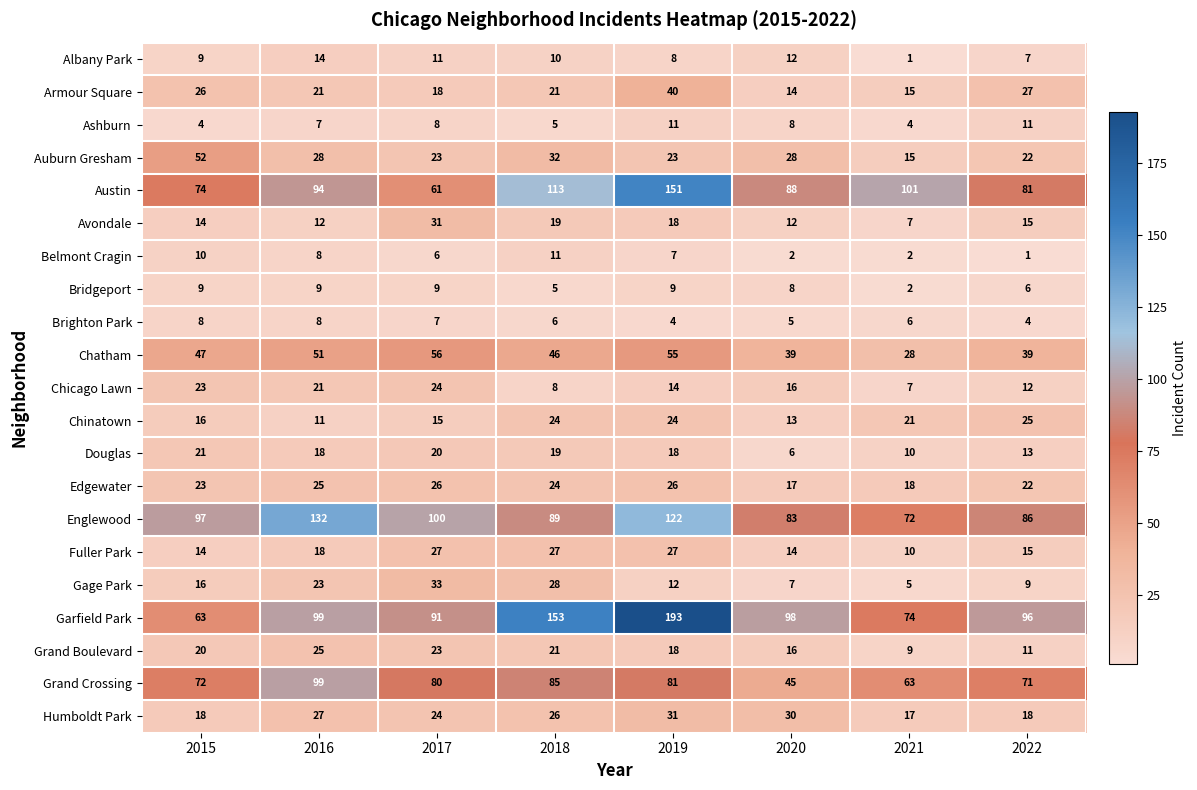

At how many categories does at least one series exceed 41?

8